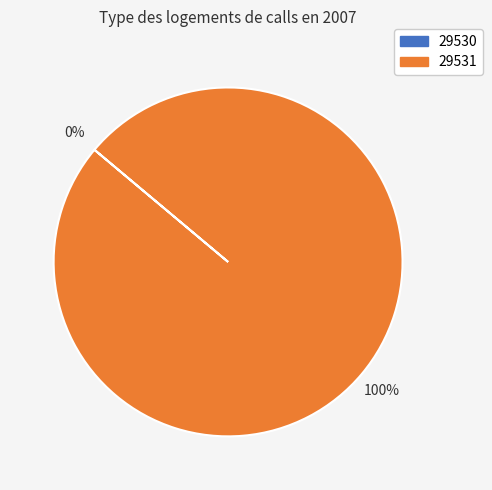

What percentage is NOT represented by 29530?

100.0%